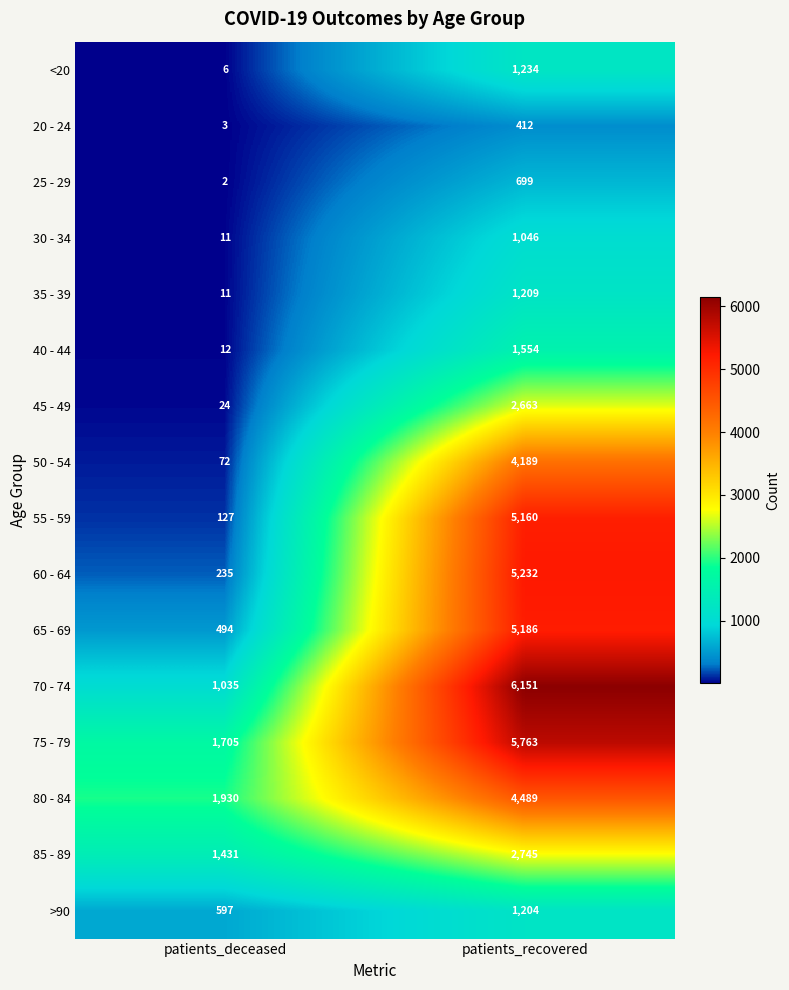

Which series changed the most between patients_deceased and patients_recovered?

70 - 74